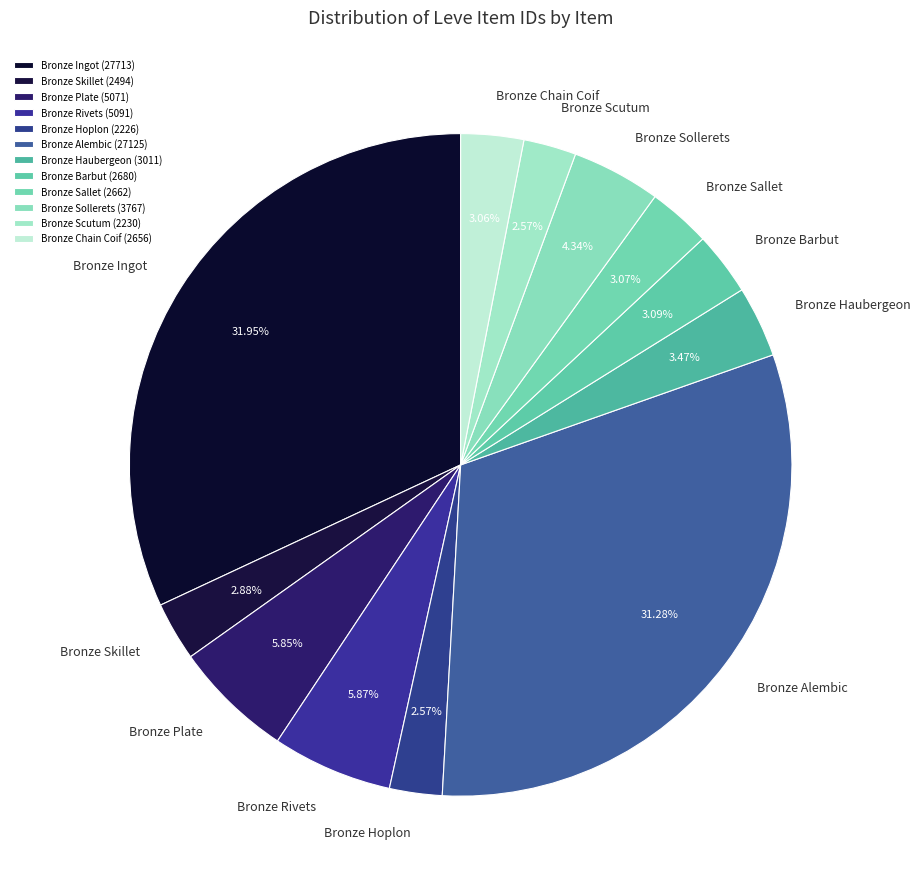

Between Bronze Skillet and Bronze Sollerets, which is larger?

Bronze Sollerets